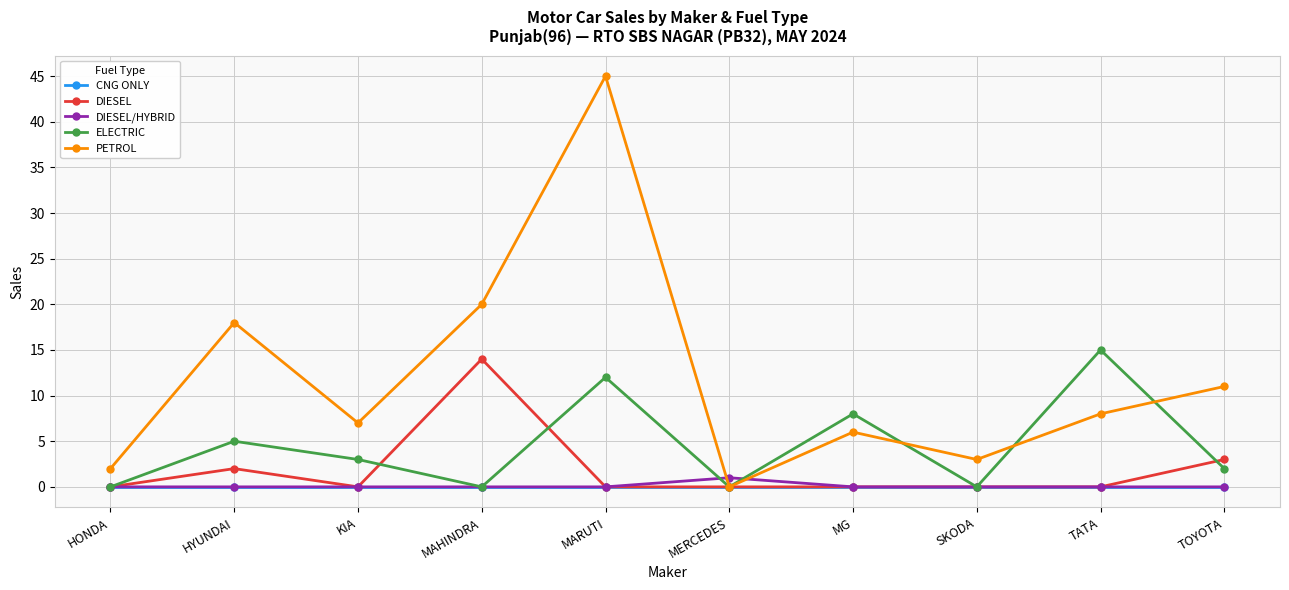

In PETROL, how many points are higher than both neighbors (excluding endpoints)?

3